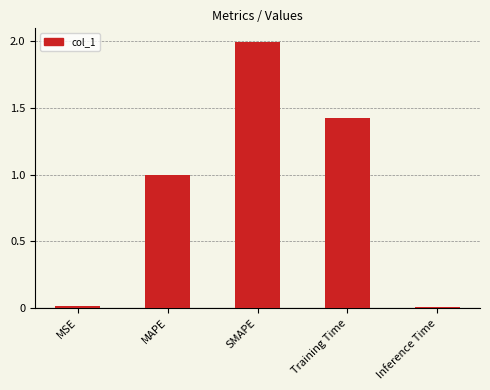

What is the approximate value at SMAPE?

2.0